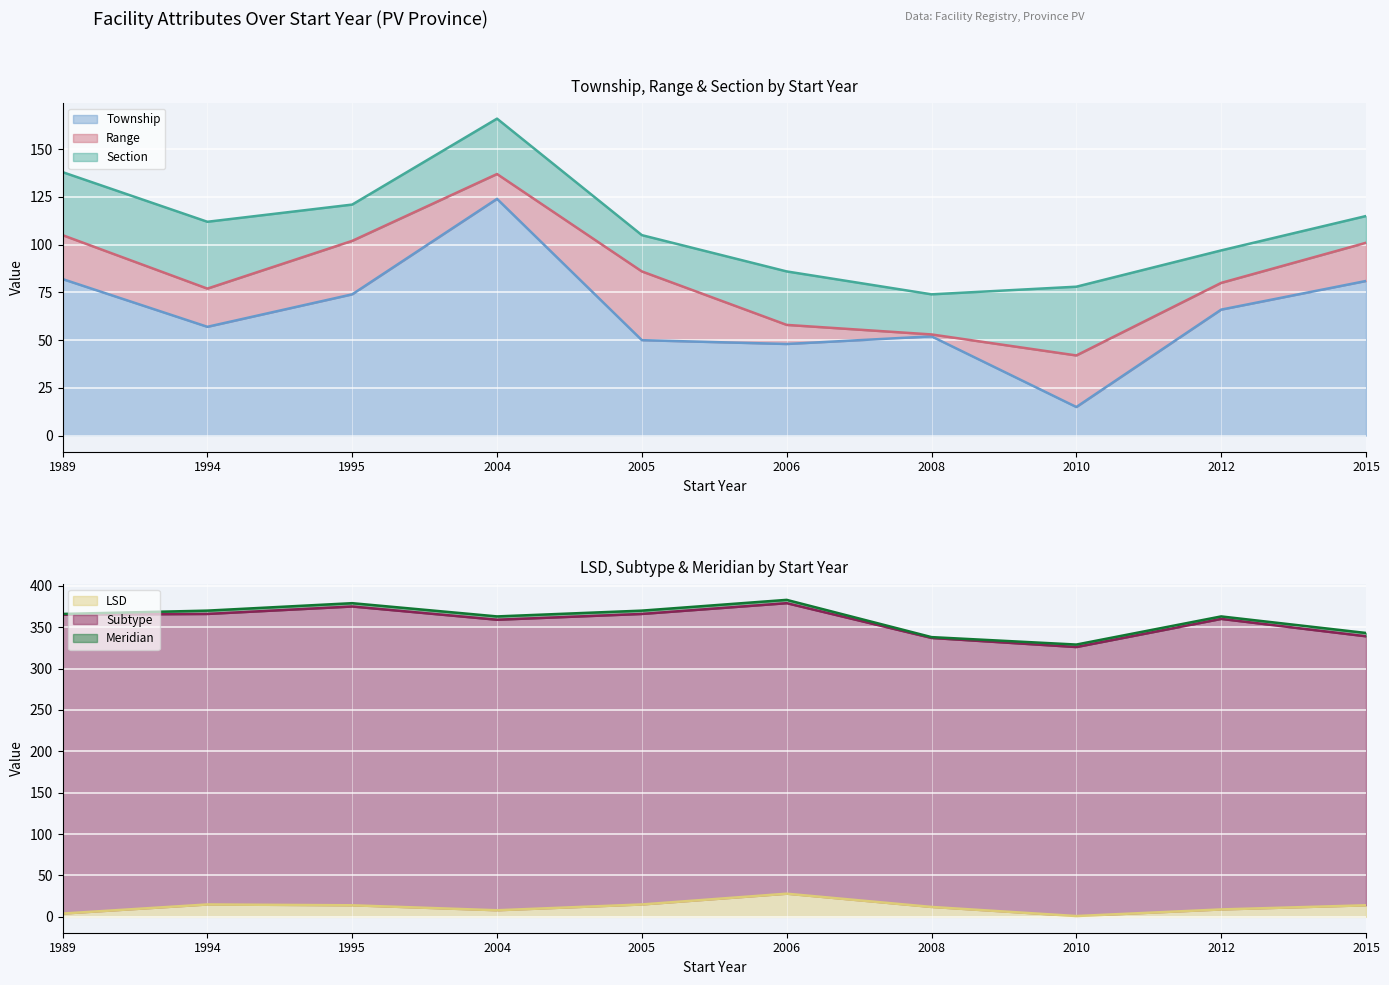

What is the maximum value shown in the chart?

383